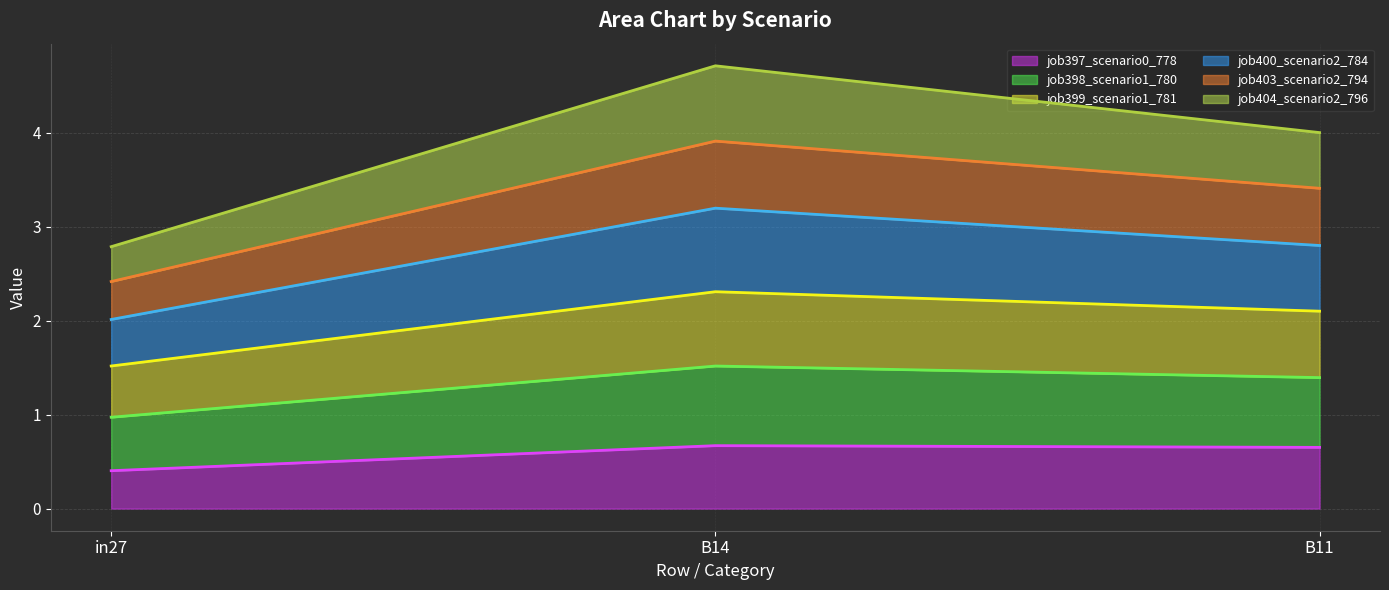

What is the highest value of the job397_scenario0_778 series?

0.7